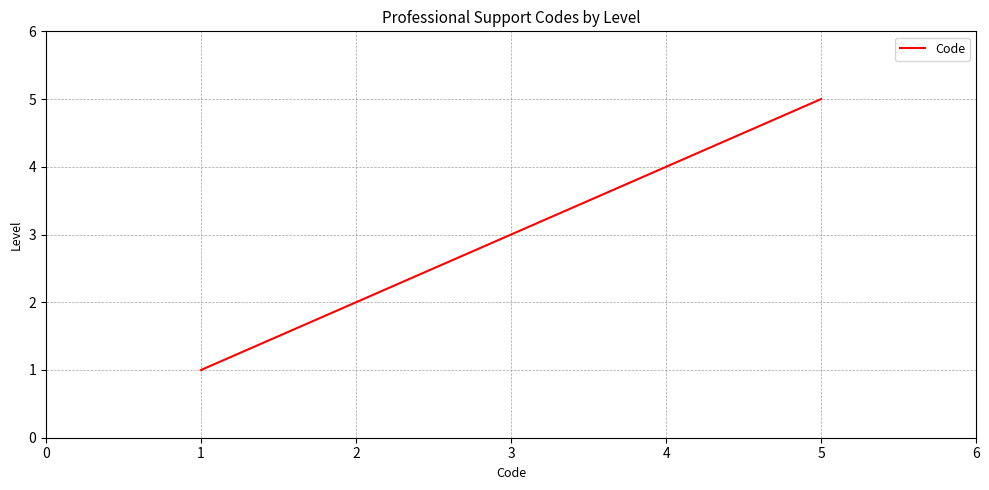

Is this an area chart (filled region under the line)?

No